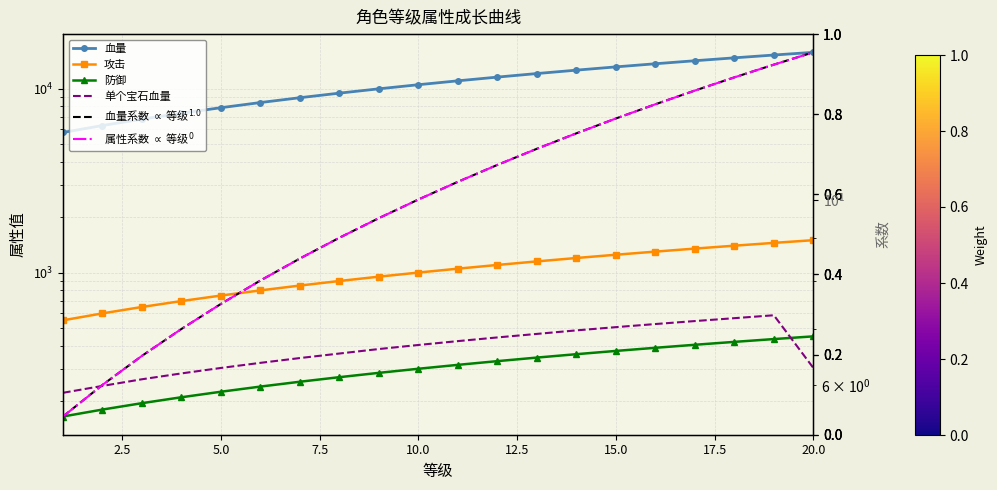

Is this an area chart (filled region under the line)?

No